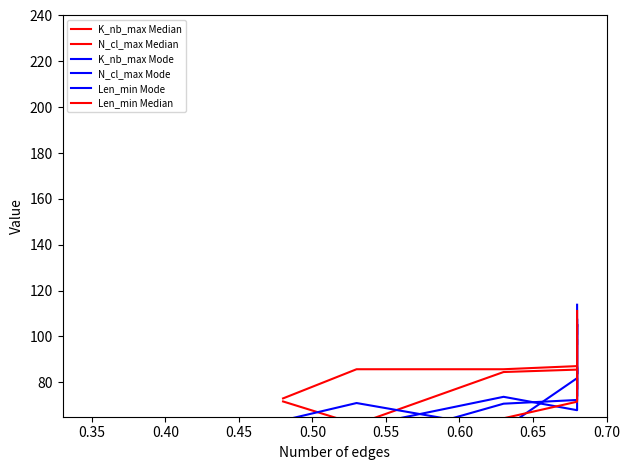

How many intersections are there between N_cl_max Median and K_nb_max Mode?

2